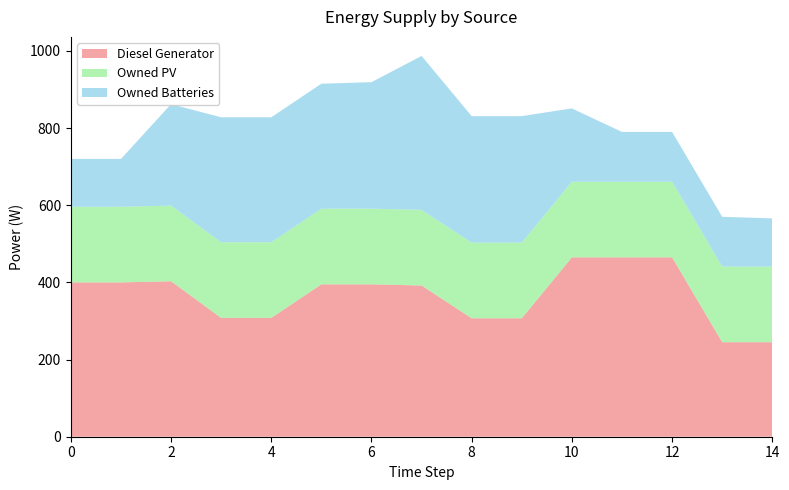

Reading right to left, what are all the values shown in this chart?

Diesel Generator: 14=245	13=245	12=465	11=465	10=465	9=307	8=307	7=392	6=395	5=395	4=308	3=308	2=403	1=400	0=400
Owned PV: 14=196	13=196	12=196	11=196	10=196	9=196	8=196	7=196	6=196	5=196	4=196	3=196	2=196	1=196	0=196
Owned Batteries: 14=125	13=129	12=129	11=129	10=190	9=328	8=328	7=399	6=328	5=324	4=324	3=324	2=263	1=124	0=124